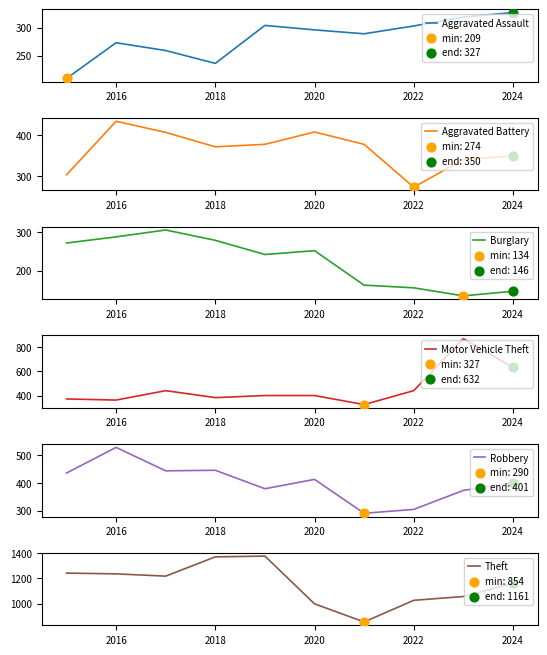

Which series reaches the maximum Y coordinate?

Theft